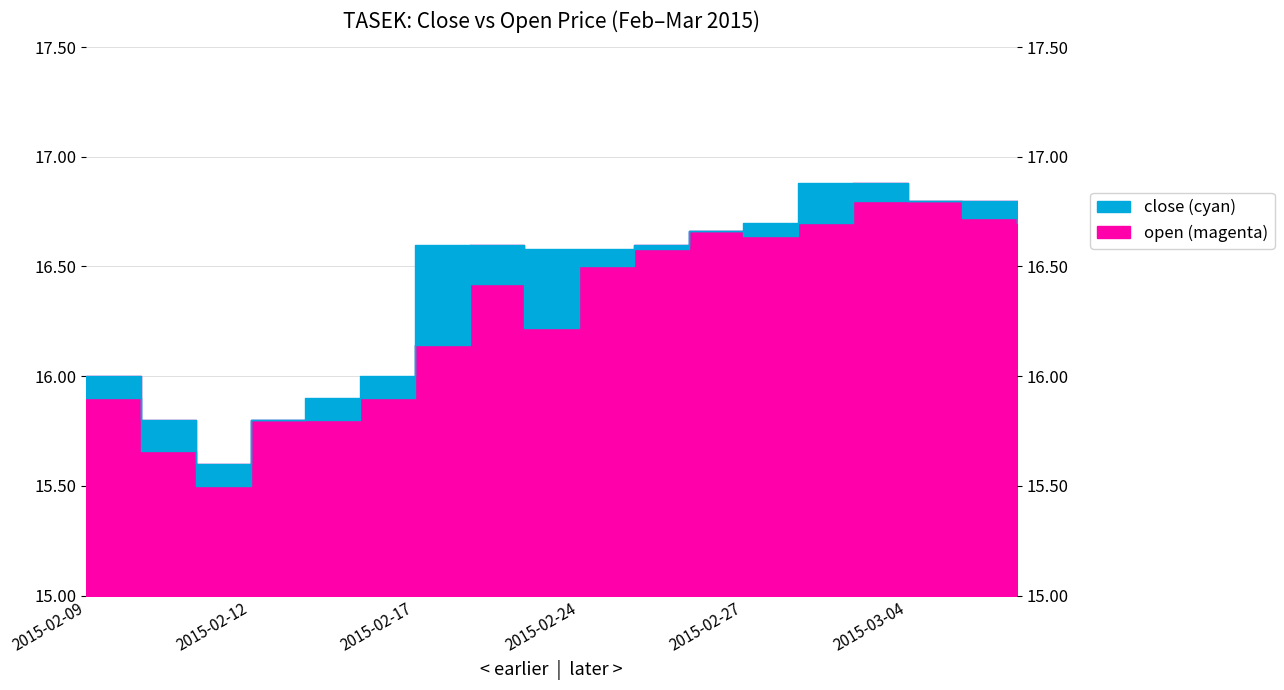

Is it true that open equals 15.8 at 2015-02-12?

True